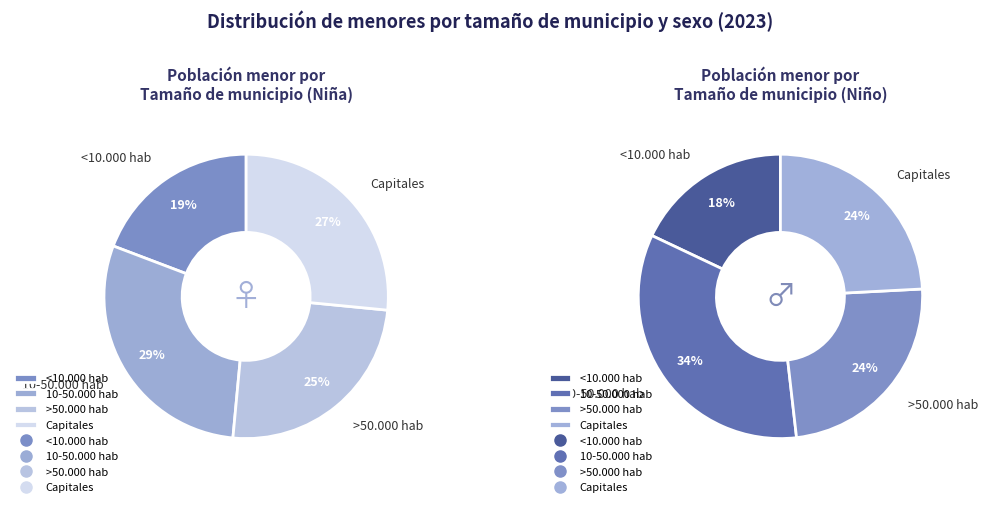

Does >50.000 hab account for over 50% of the chart?

No